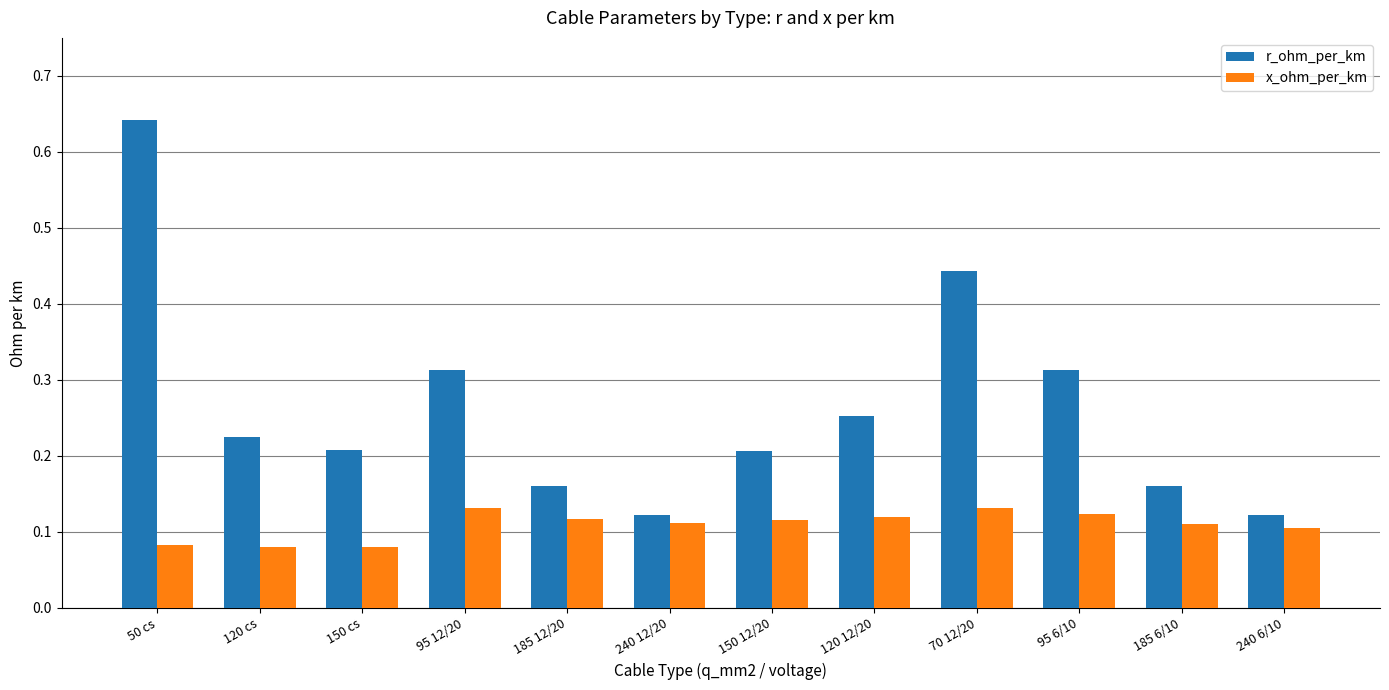

How many x_ohm_per_km values are between 0 and 1?

12